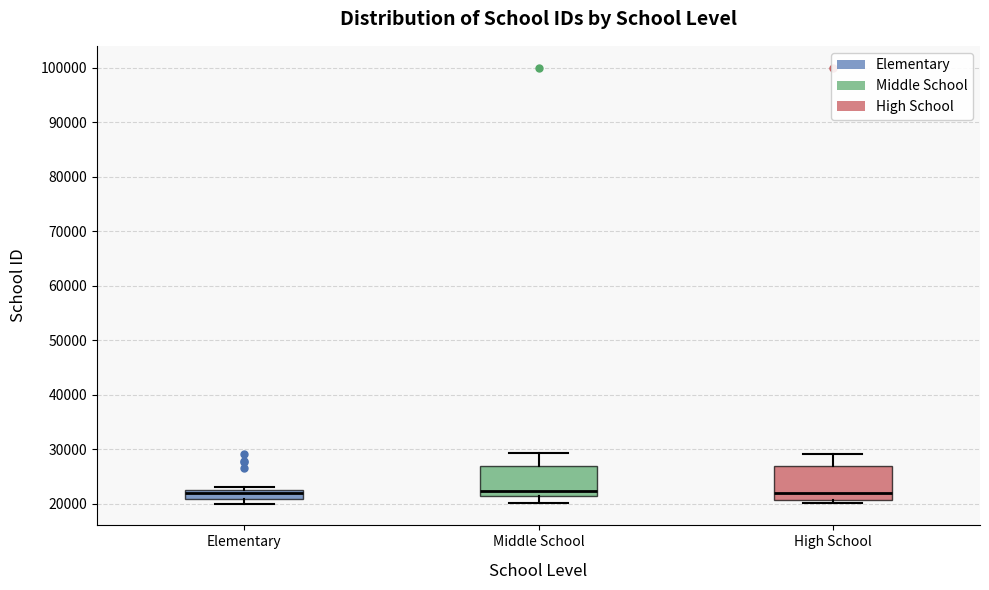

Reading left to right, transcribe this box plot: for each box, give where its median line is, the range the box spans, and where its two whiskers end, as read against the y-axis. The values are not printed on the chart, so give them approximately, as read against the axis.

Elementary: median 22000 (just below the box's upper edge), box 21000 to 22000, whiskers 20000 to 23000
Middle School: median 22000, box 21000 to 27000, whiskers 20000 to 29000
High School: median 22000, box 21000 to 27000, whiskers 20000 to 29000